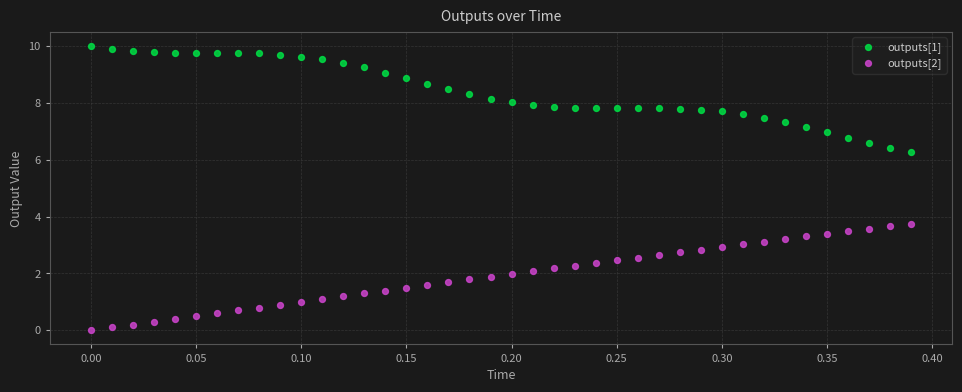

What are all the series names shown in the legend?

outputs[1], outputs[2]